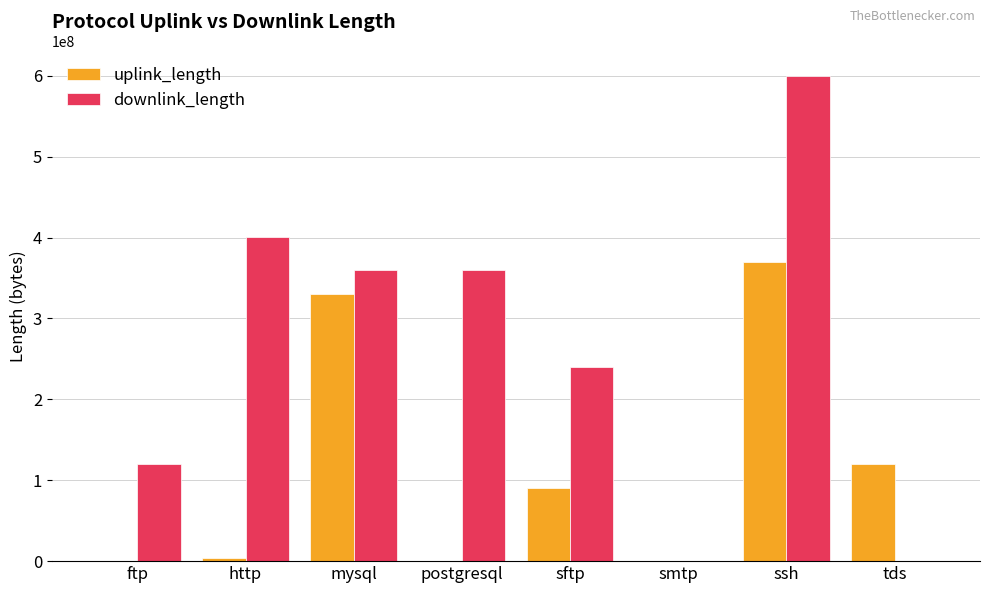

Which series has the largest total across all categories?

downlink_length